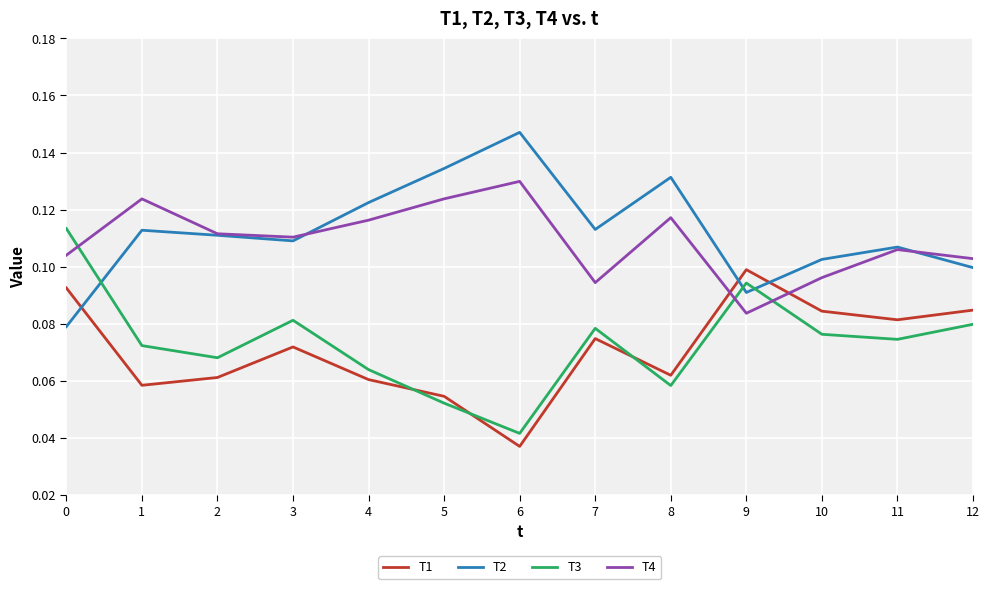

List the series in order of their peak value, highest first.

T2, T4, T3, T1